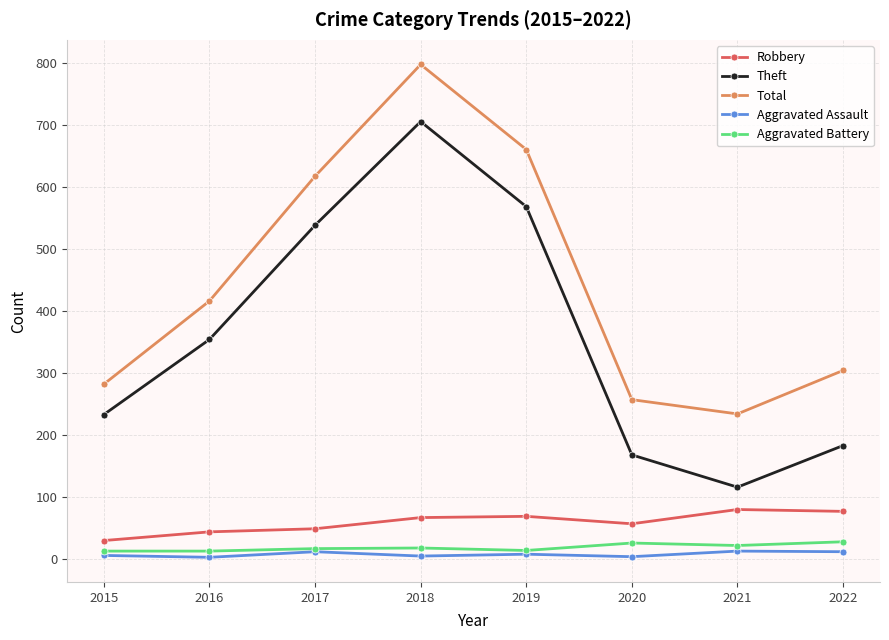

Is it true that Total equals 304 at 2022?

True